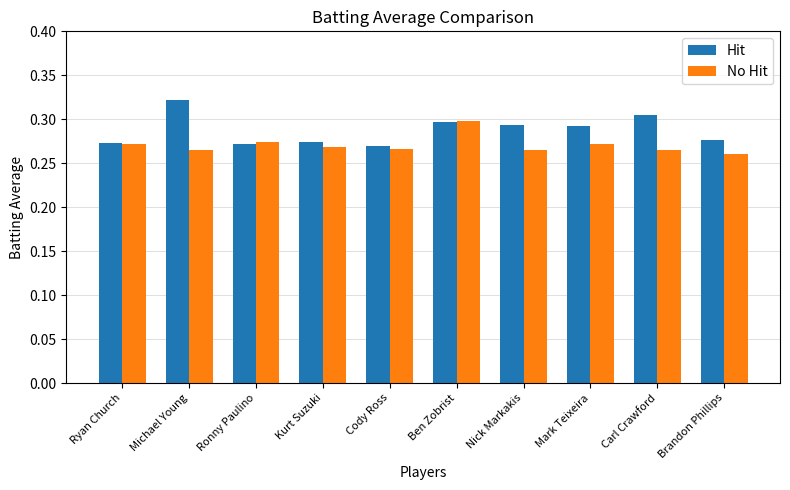

Count the Hit values in the range 0 to 1.

10